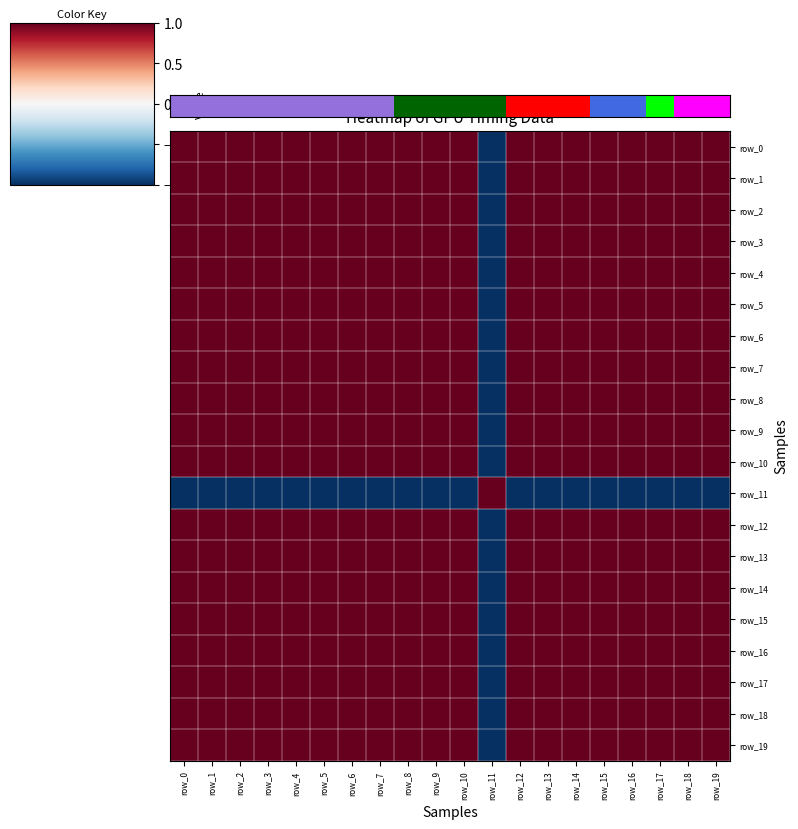

What is the total value across all series at row_13?

18.0